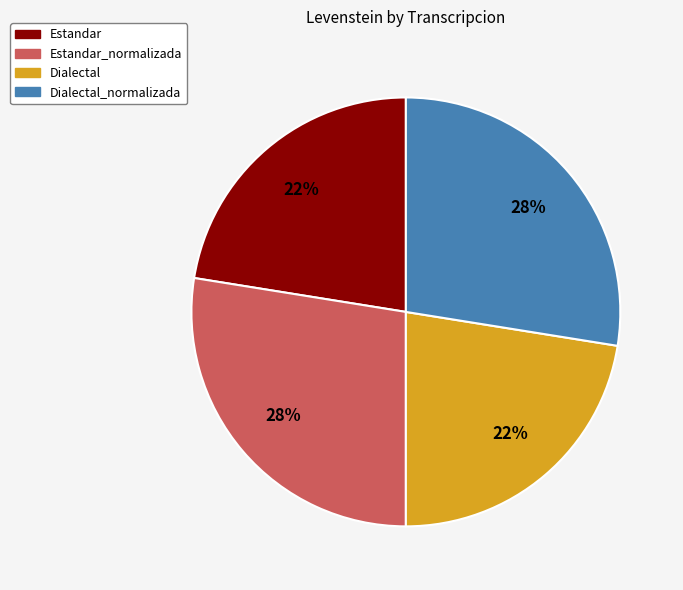

Is there a majority slice in this chart?

No